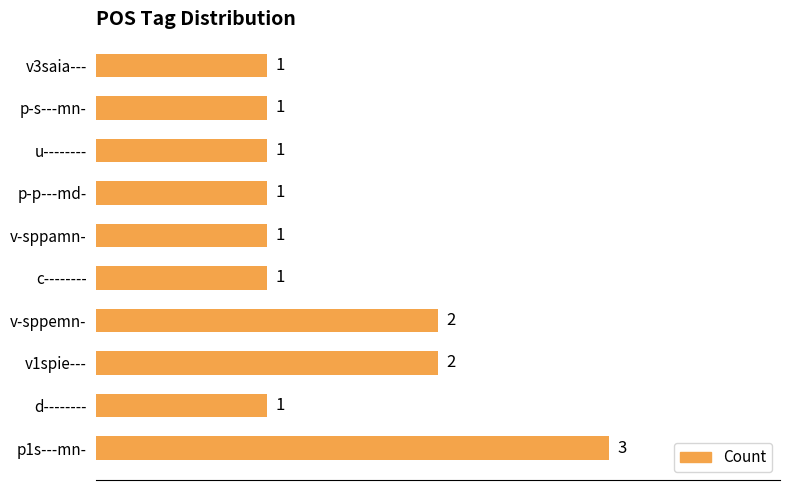

How many series are shown in this chart?

1